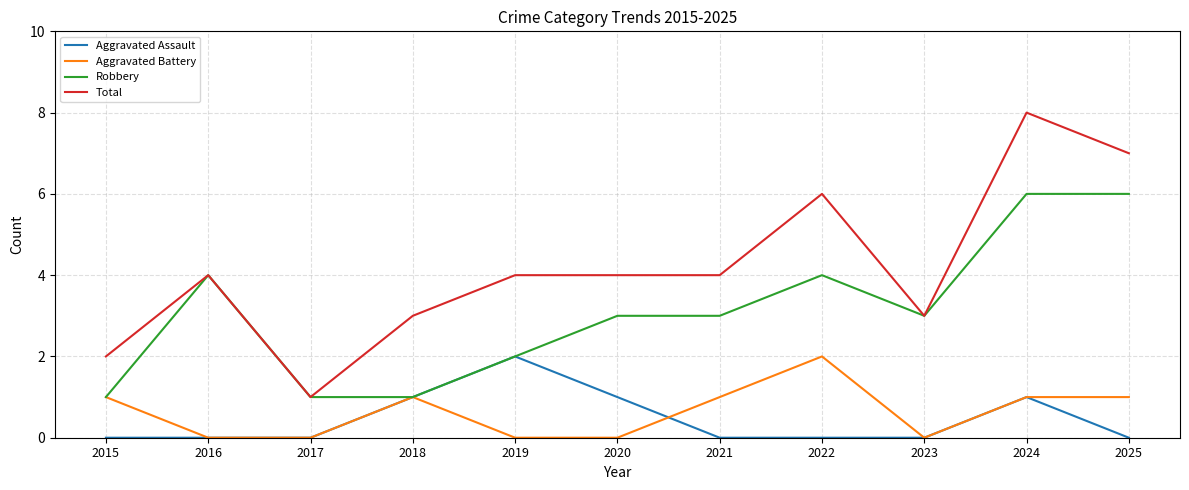

What is the sum of the Aggravated Battery values at 2018 and 2016?

1